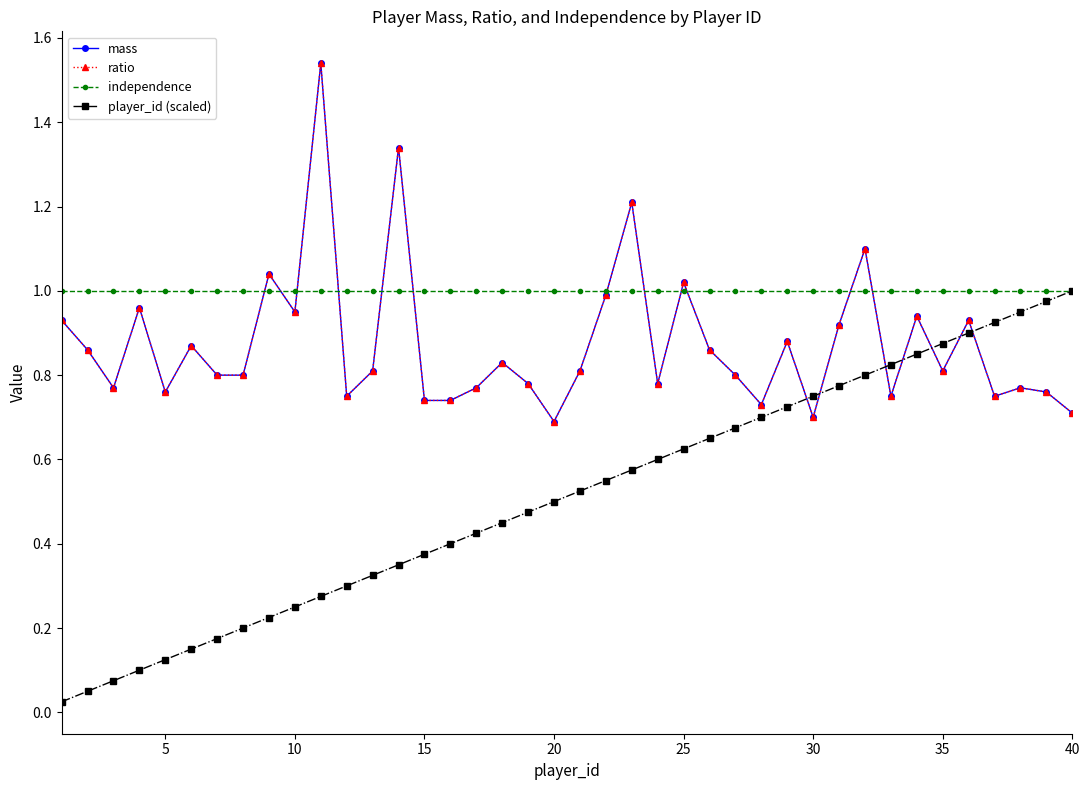

What is the value of the independence point at the 39th from the left?

1.0